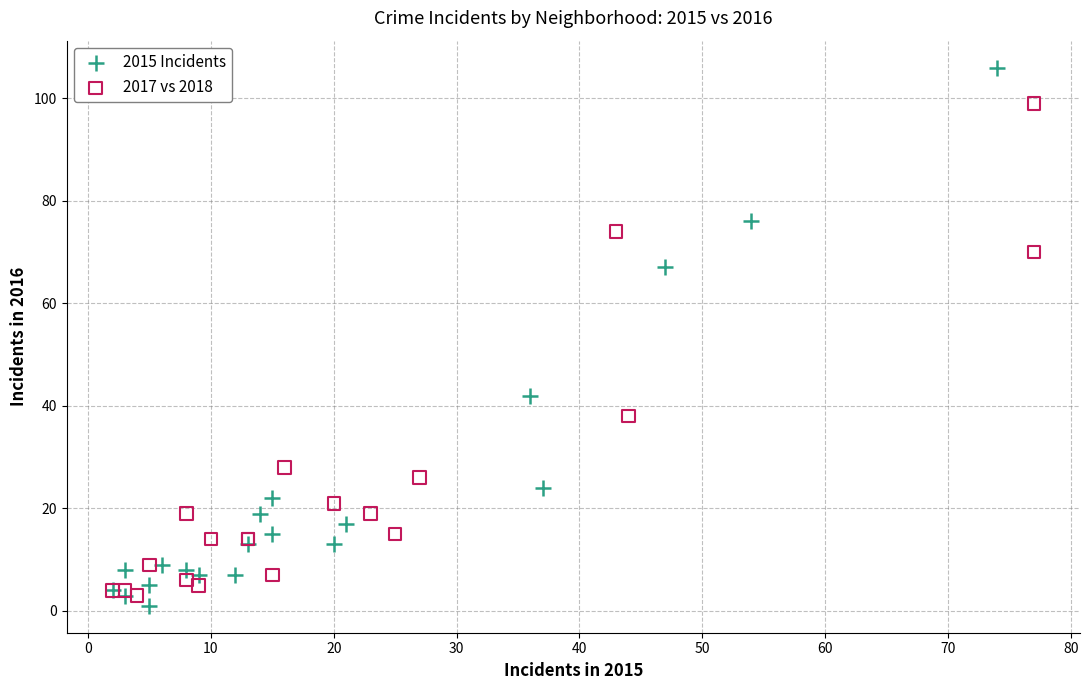

What are all the series names shown in the legend?

2015 Incidents, 2017 vs 2018